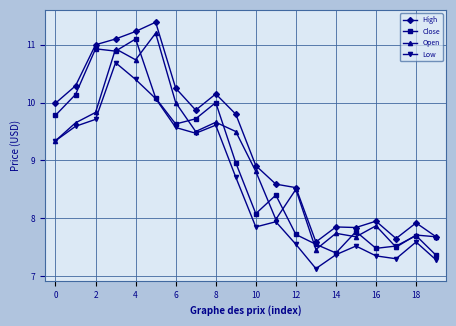

Which series has the largest total across all categories?

High